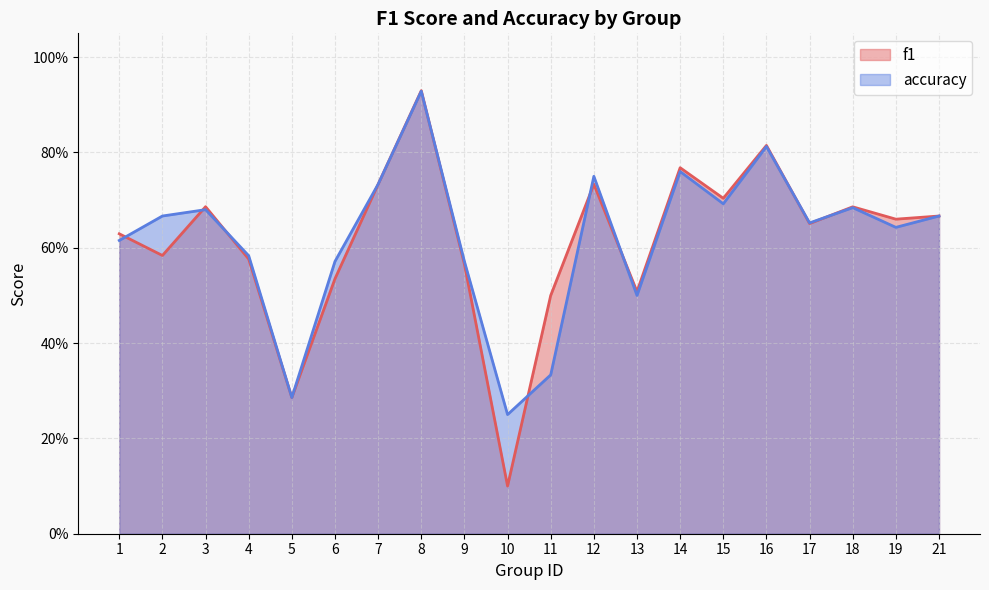

What is the approximate value of f1 at 19?

0.7